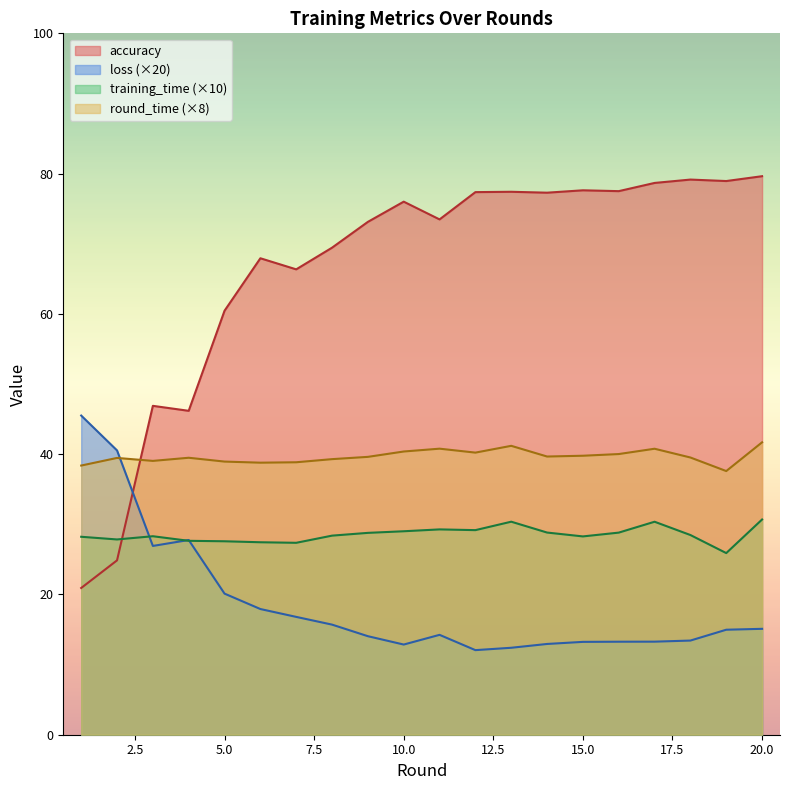

Reading right to left, list all the values displayed in this chart.

accuracy: 79.6	78.9	79.1	78.7	77.5	77.6	77.3	77.4	77.4	73.5	76.0	73.1	69.4	66.3	67.9	60.5	46.2	46.9	24.9	20.9
loss: 15.1	15.0	13.4	13.3	13.3	13.2	12.9	12.4	12.1	14.2	12.9	14.0	15.7	16.8	17.9	20.1	27.8	26.9	40.5	45.5
training_time: 30.7	25.9	28.5	30.4	28.8	28.3	28.8	30.4	29.2	29.3	29.0	28.8	28.4	27.4	27.4	27.6	27.6	28.3	27.8	28.2
round_time: 41.7	37.6	39.5	40.8	40.0	39.8	39.7	41.2	40.2	40.8	40.4	39.6	39.3	38.8	38.8	38.9	39.5	39.0	39.5	38.4